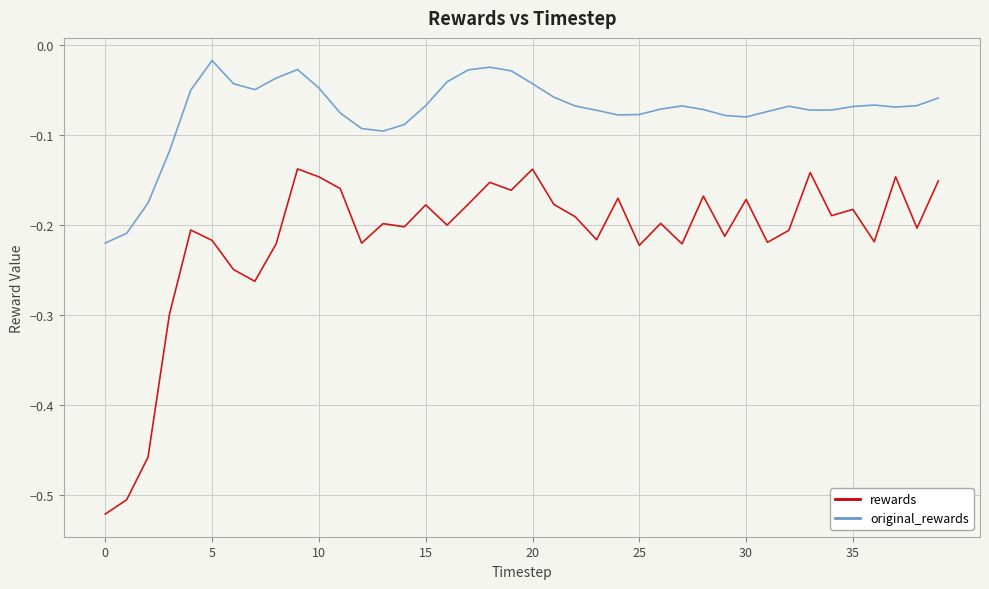

List the series in order of their peak value, highest first.

original_rewards, rewards